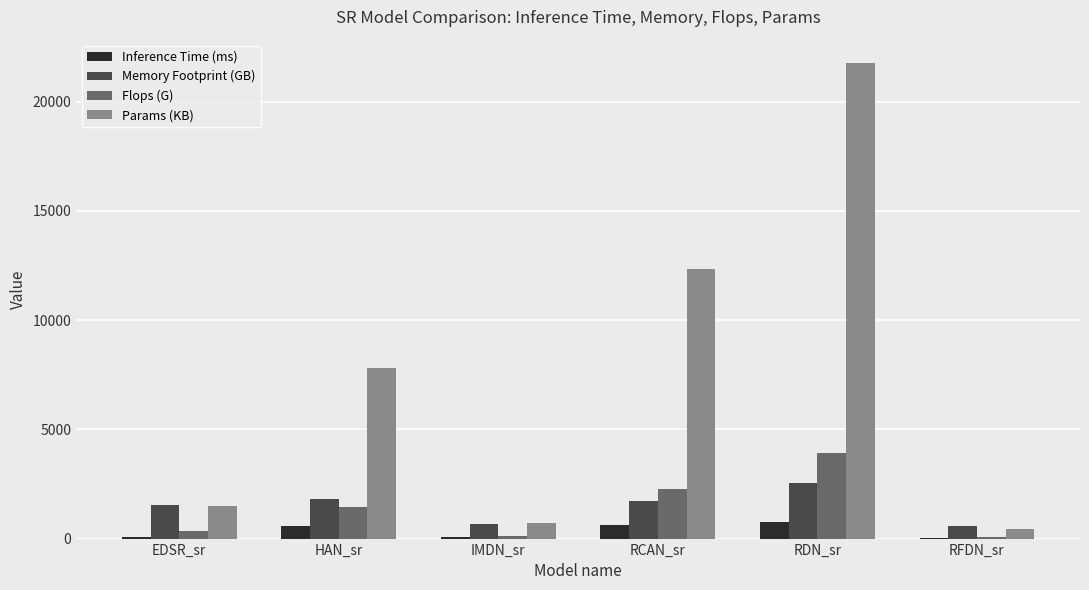

The value of Flops (G) at RCAN_sr is 3751.7. True or false?

False